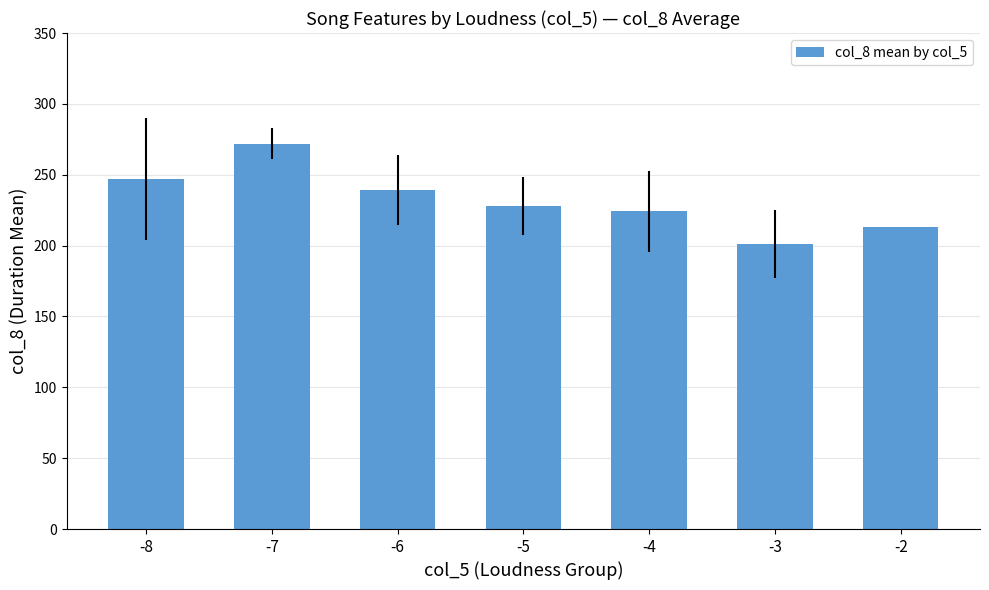

The chart shows a value of 182.7 at -7. True or false?

False